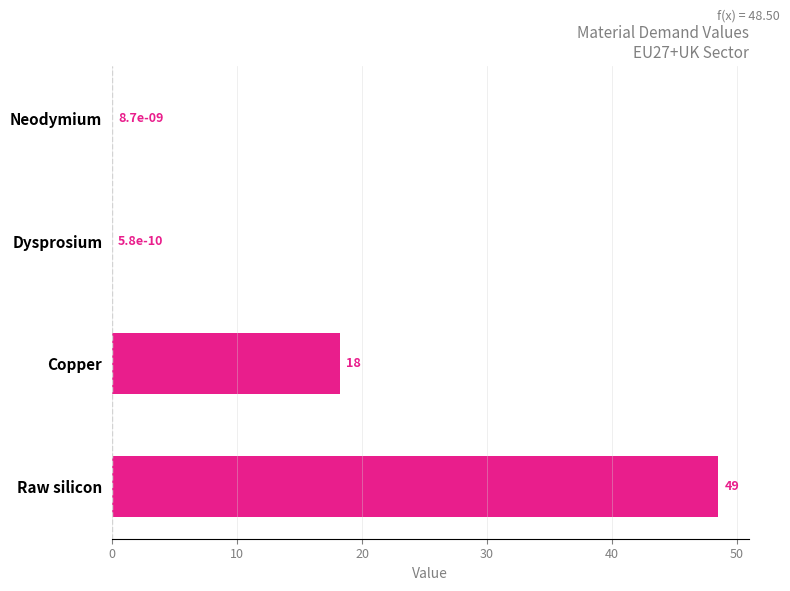

Are the bars horizontal?

Yes